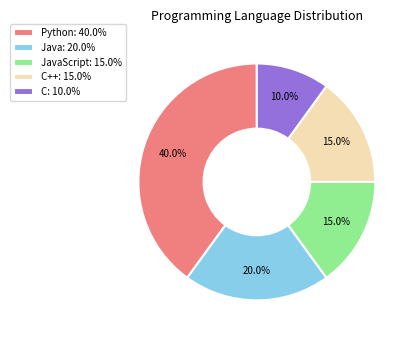

Combined, what portion of the pie is Python: 40.0% and Java: 20.0%?

60.0%